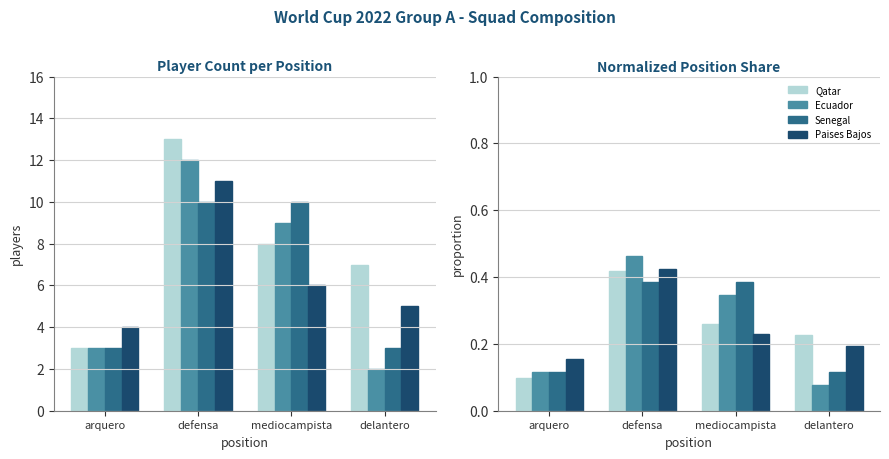

The value of Qatar at arquero is 0.1. True or false?

False